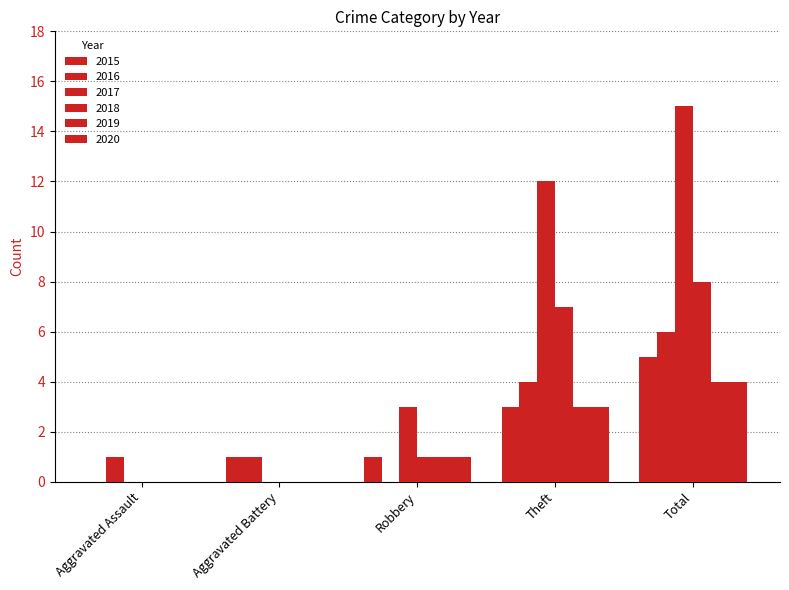

Reading left to right, extract all data points from this chart.

2015: Aggravated Assault=0	Aggravated Battery=1	Robbery=1	Theft=3	Total=5
2016: Aggravated Assault=1	Aggravated Battery=1	Robbery=0	Theft=4	Total=6
2017: Aggravated Assault=0	Aggravated Battery=0	Robbery=3	Theft=12	Total=15
2018: Aggravated Assault=0	Aggravated Battery=0	Robbery=1	Theft=7	Total=8
2019: Aggravated Assault=0	Aggravated Battery=0	Robbery=1	Theft=3	Total=4
2020: Aggravated Assault=0	Aggravated Battery=0	Robbery=1	Theft=3	Total=4